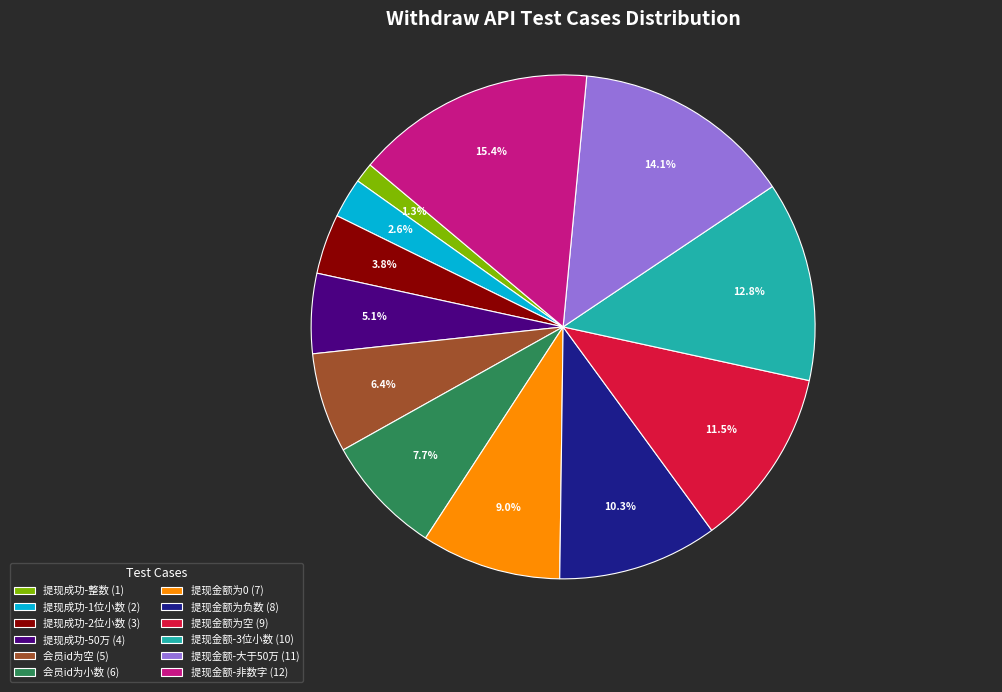

Between 提现金额为空 (9) and 提现成功-2位小数 (3), which is larger?

提现金额为空 (9)